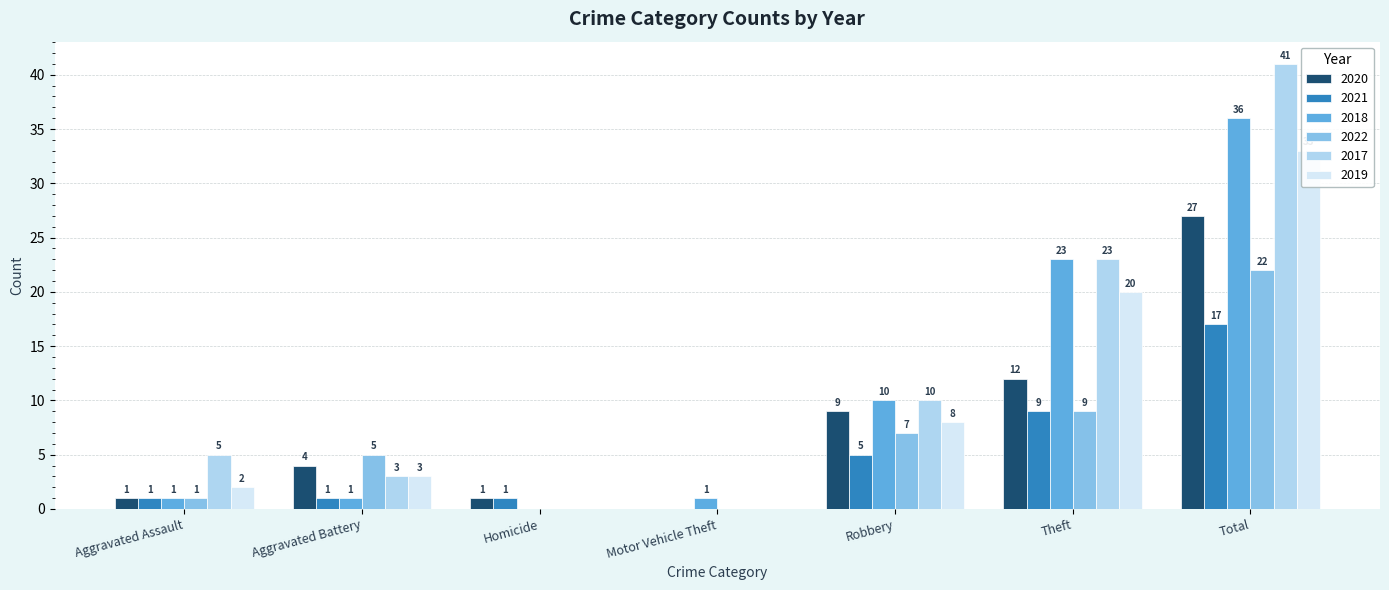

Reading left to right, what are all the values shown in this chart?

2020: Aggravated Assault=1	Aggravated Battery=4	Homicide=1	Motor Vehicle Theft=0	Robbery=9	Theft=12	Total=27
2021: Aggravated Assault=1	Aggravated Battery=1	Homicide=1	Motor Vehicle Theft=0	Robbery=5	Theft=9	Total=17
2018: Aggravated Assault=1	Aggravated Battery=1	Homicide=0	Motor Vehicle Theft=1	Robbery=10	Theft=23	Total=36
2022: Aggravated Assault=1	Aggravated Battery=5	Homicide=0	Motor Vehicle Theft=0	Robbery=7	Theft=9	Total=22
2017: Aggravated Assault=5	Aggravated Battery=3	Homicide=0	Motor Vehicle Theft=0	Robbery=10	Theft=23	Total=41
2019: Aggravated Assault=2	Aggravated Battery=3	Homicide=0	Motor Vehicle Theft=0	Robbery=8	Theft=20	Total=33